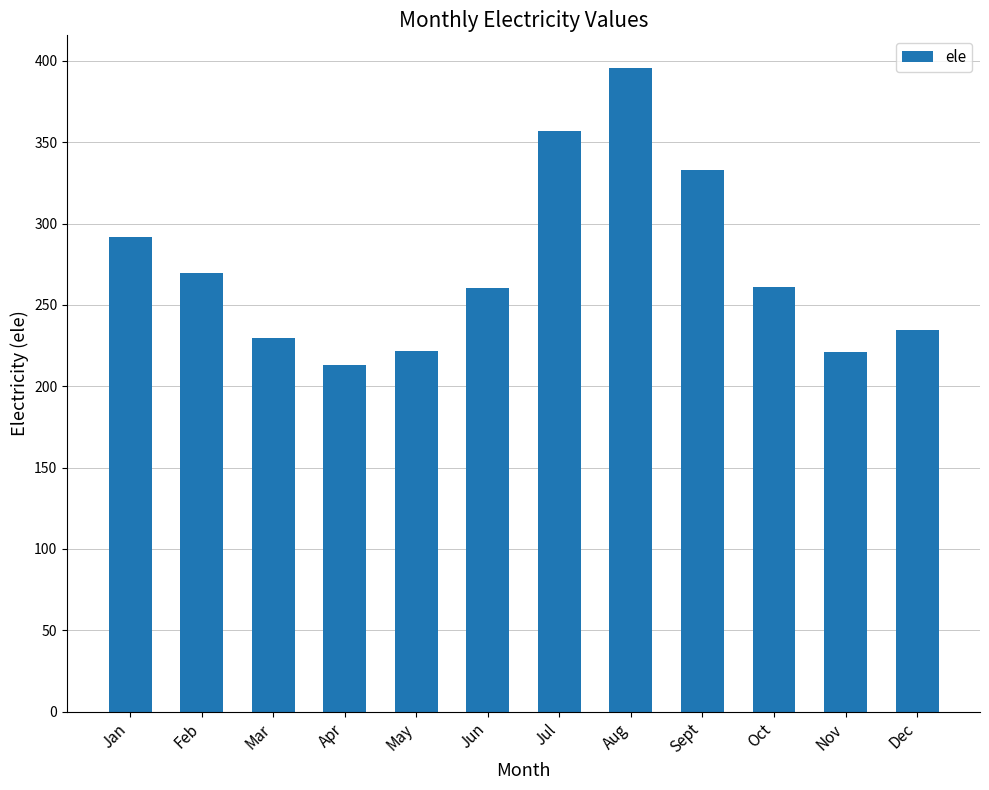

Approximately how many times larger is the value at Oct compared to Apr?

1.2